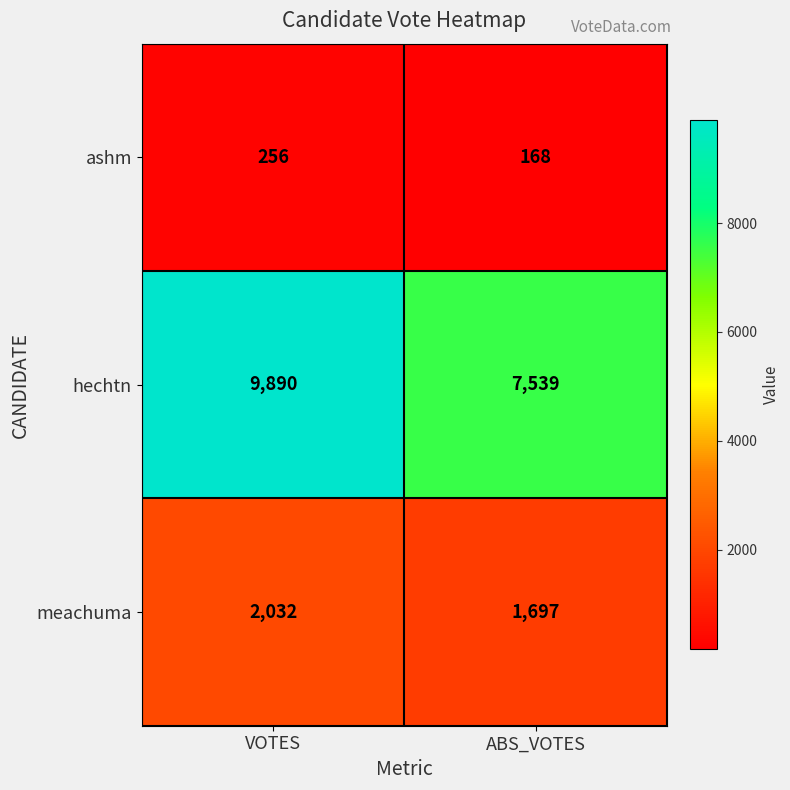

The value of hechtn at ABS_VOTES is 4444. True or false?

False